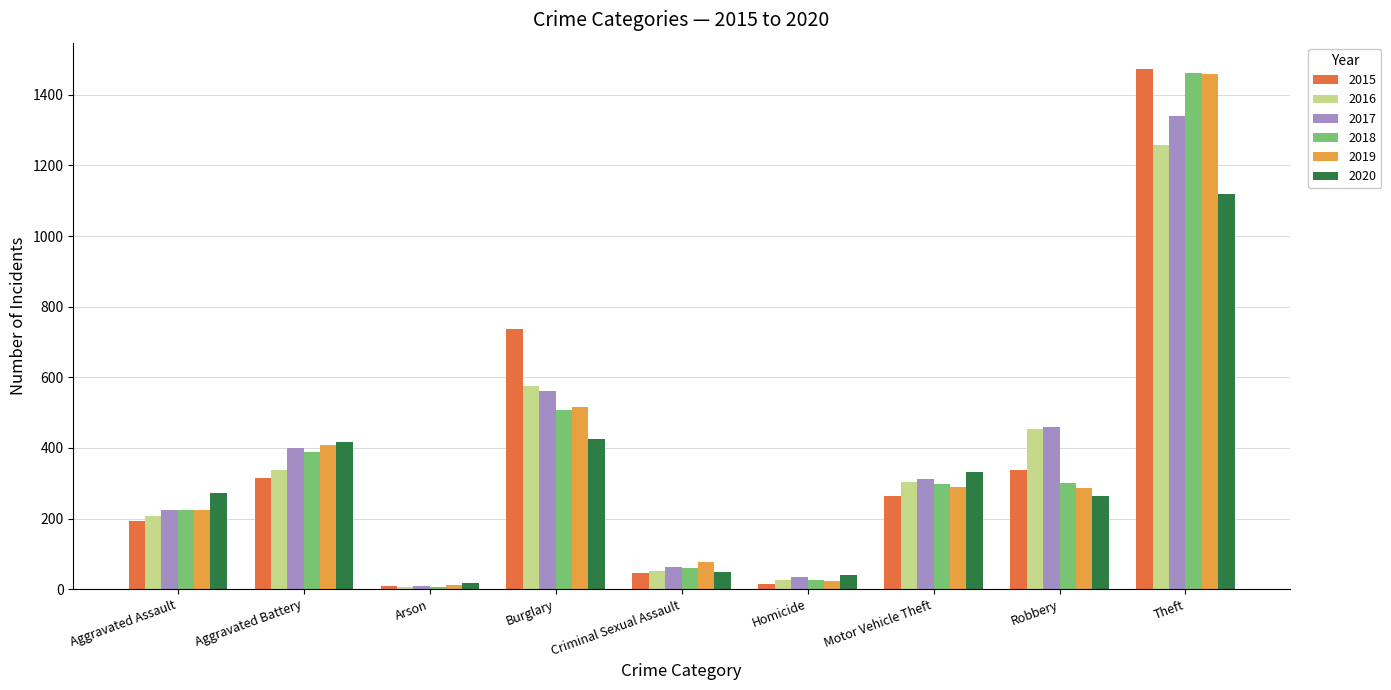

The value of 2017 at Aggravated Battery is 400. True or false?

True